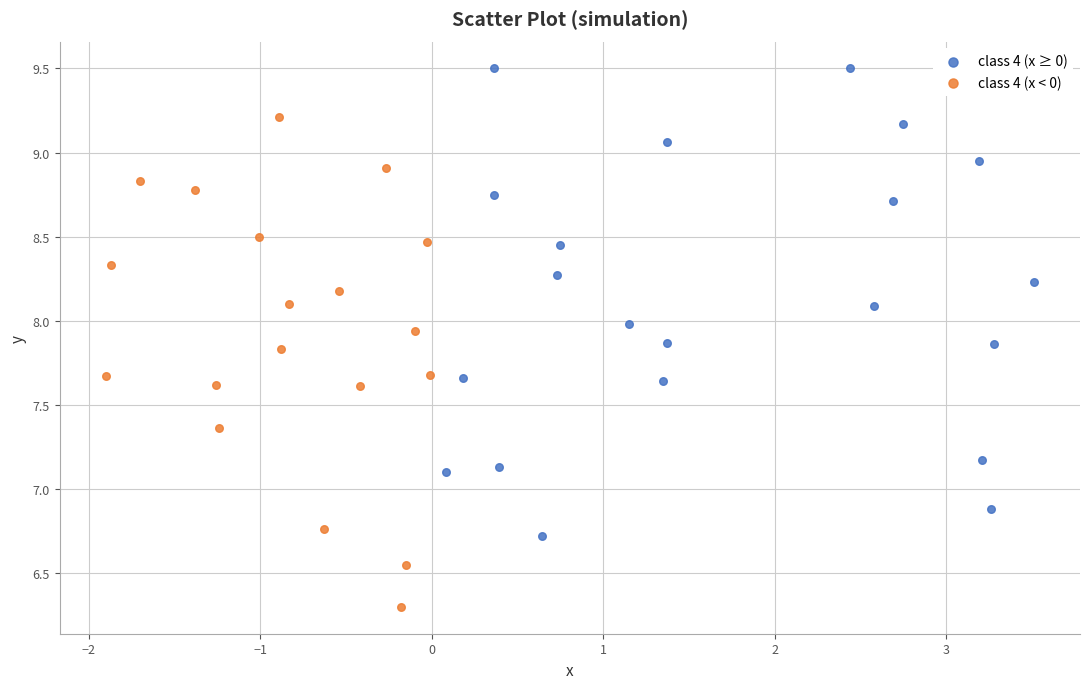

Which series contains the highest Y value?

class 4 (x ≥ 0)